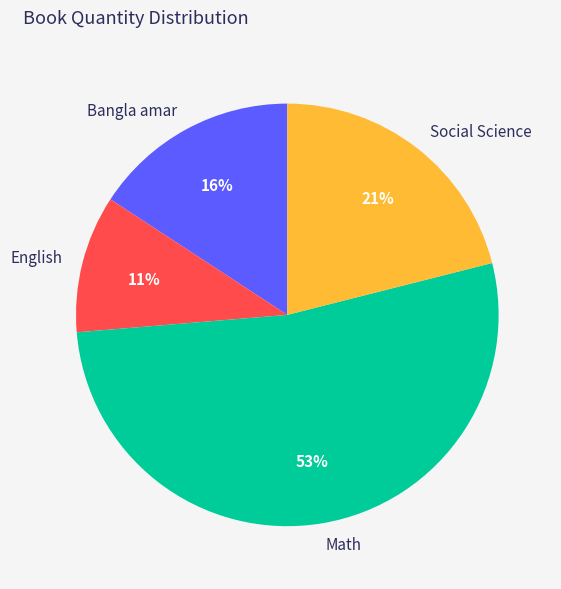

Rank the categories by value from lowest to highest.

English, Bangla amar, Social Science, Math